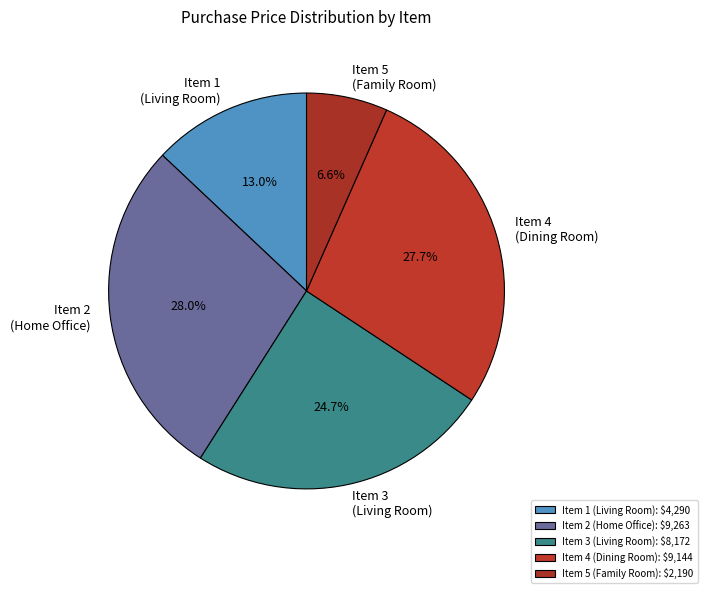

How many slices are in this pie chart?

5